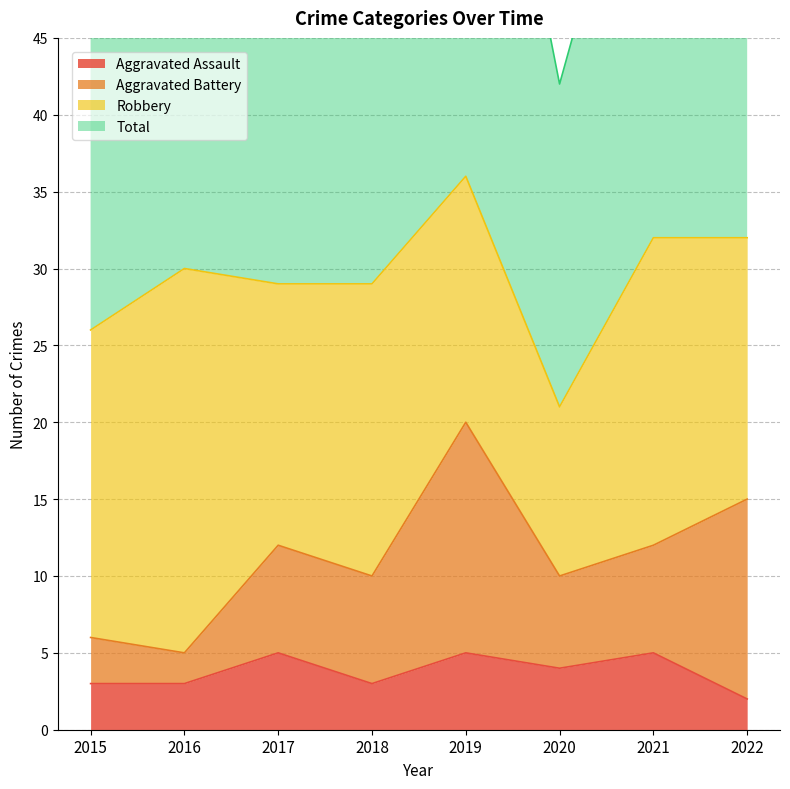

Is the value of Aggravated Assault at 2020 greater than the value of Total at 2022?

No